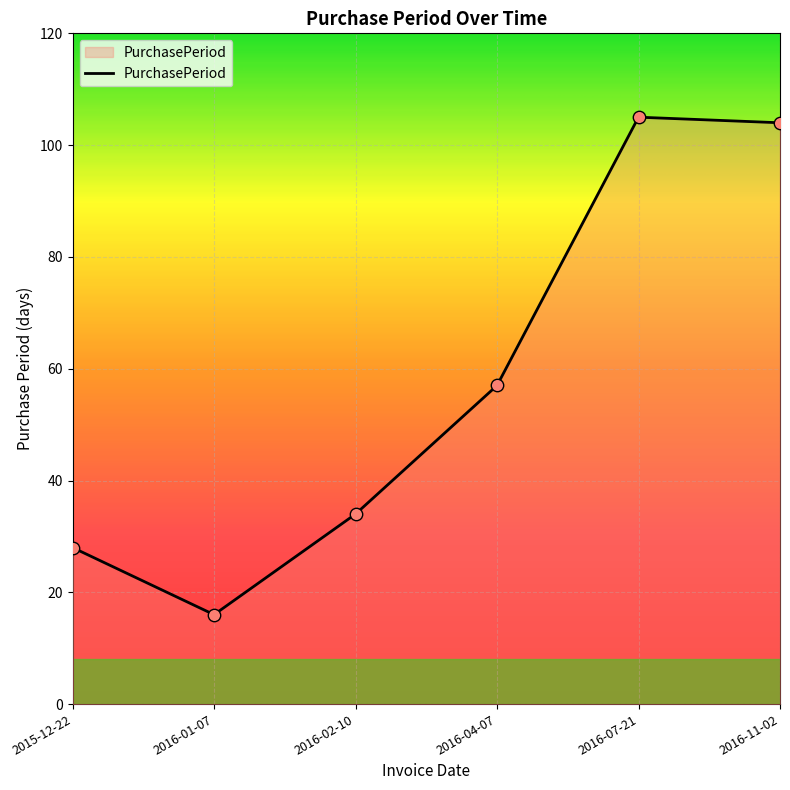

What is the change in value from 2016-02-10 to 2016-04-07?

+23